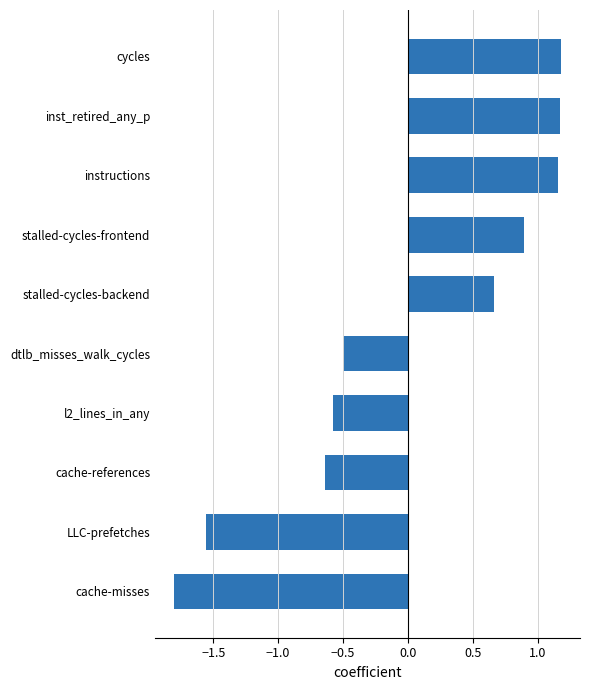

Which category has the lowest value across all series?

cache-misses